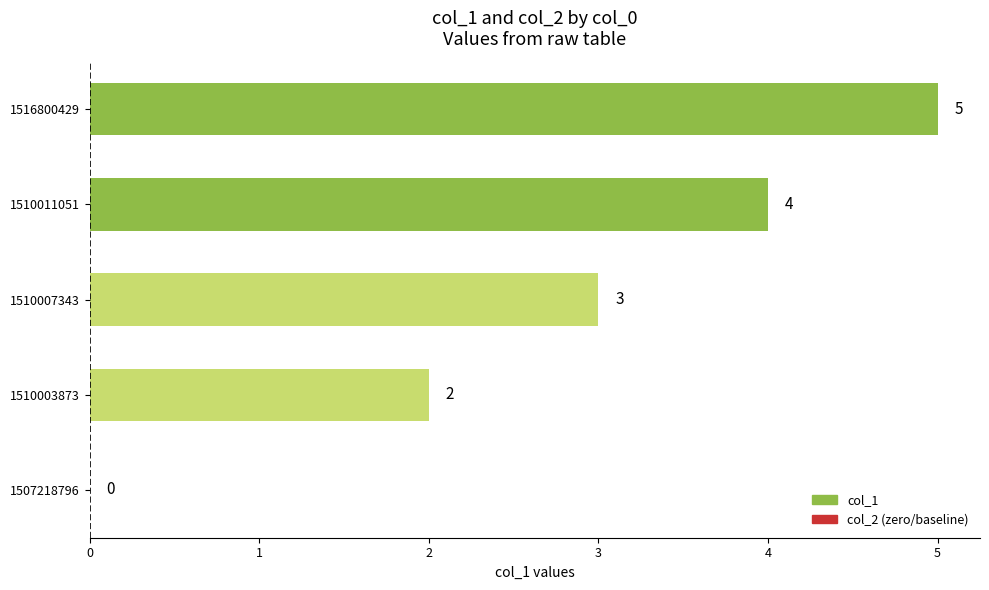

Where is the data nearest to the value 2?

1510003873